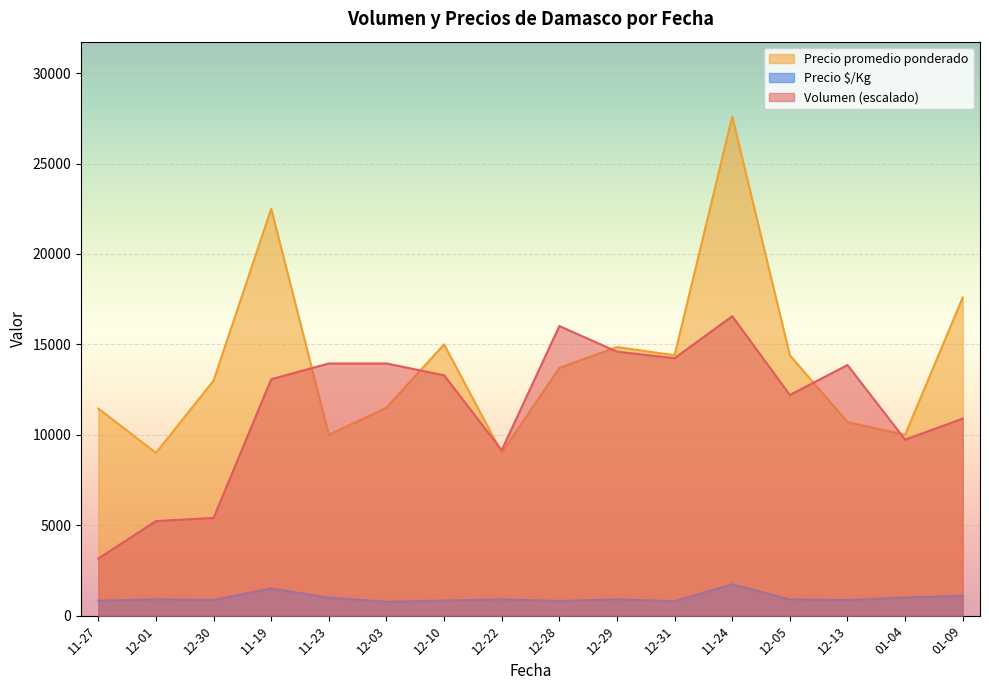

At how many categories does at least one series exceed 19783?

2